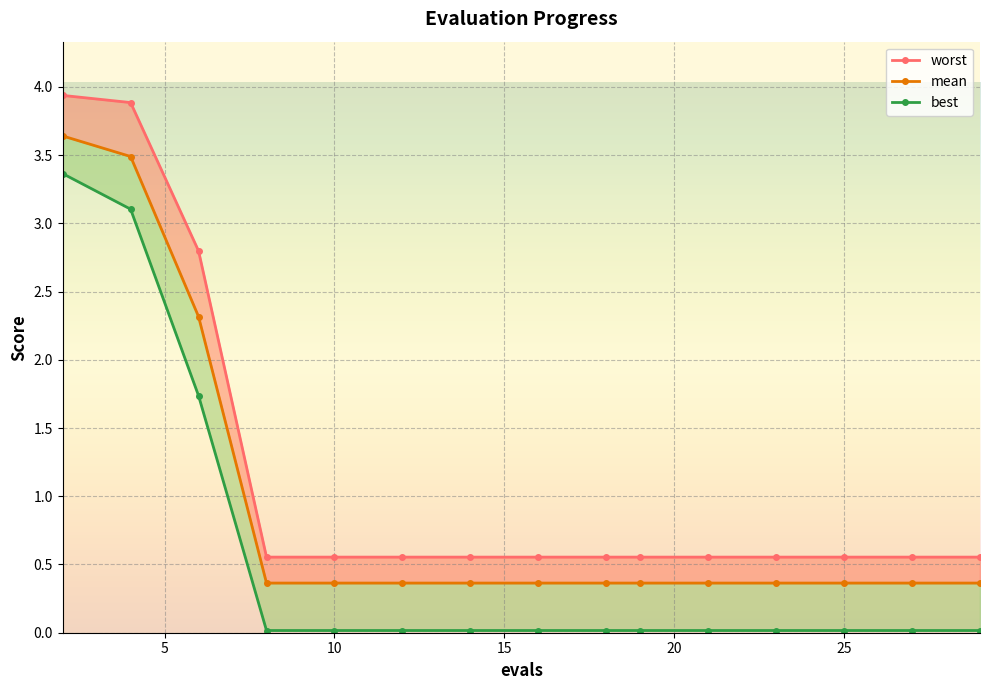

True or false: worst and best cross at least once.

False